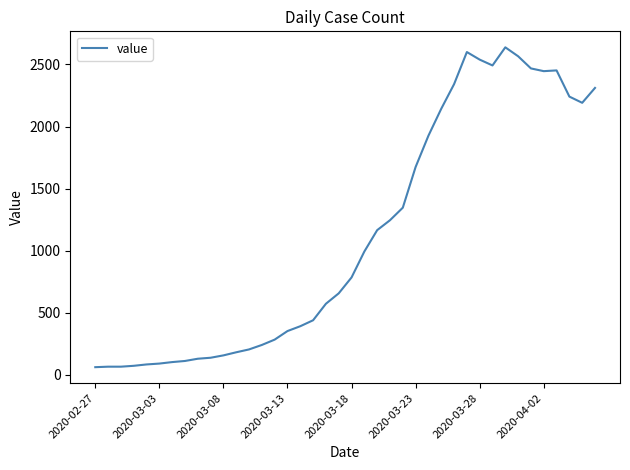

What is the smallest value displayed?

61